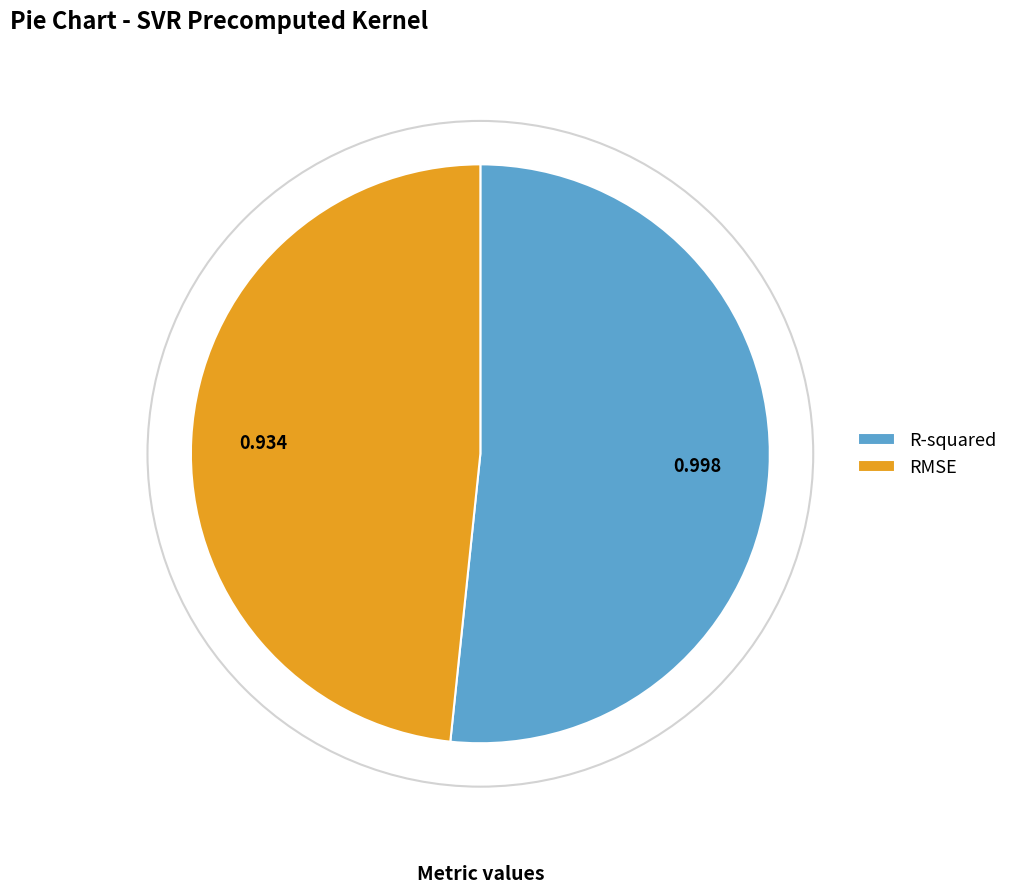

Is there any slice that represents more than half of the pie?

Yes